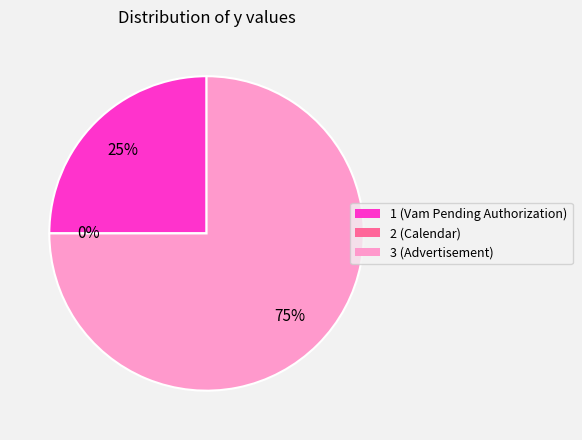

Which category accounts for the majority?

3